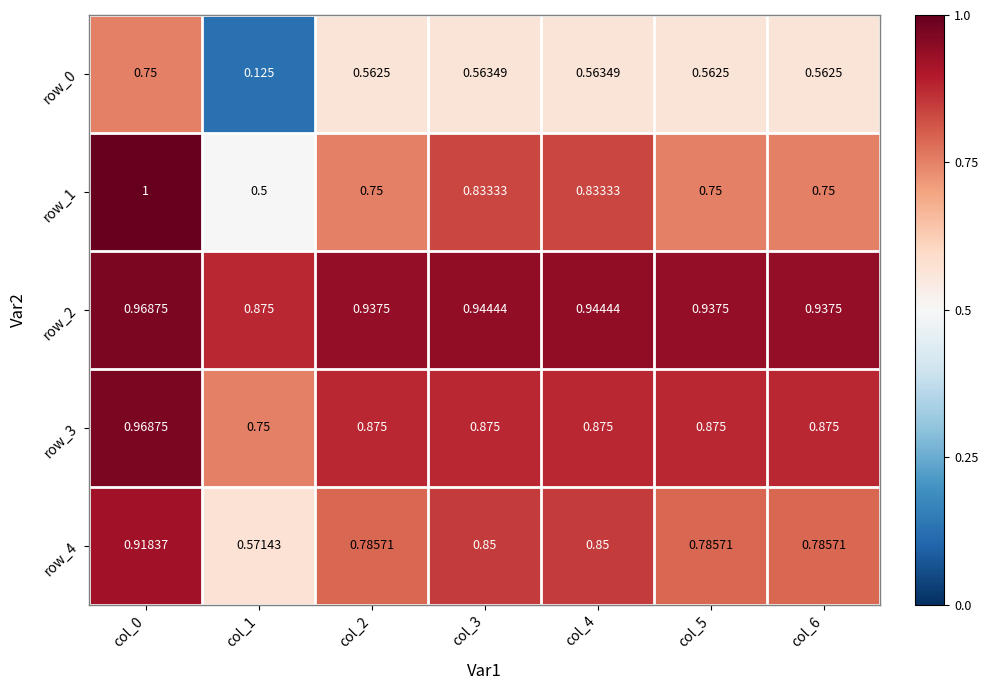

Is the value of row_3 at col_5 greater than the value of row_4 at col_5?

Yes